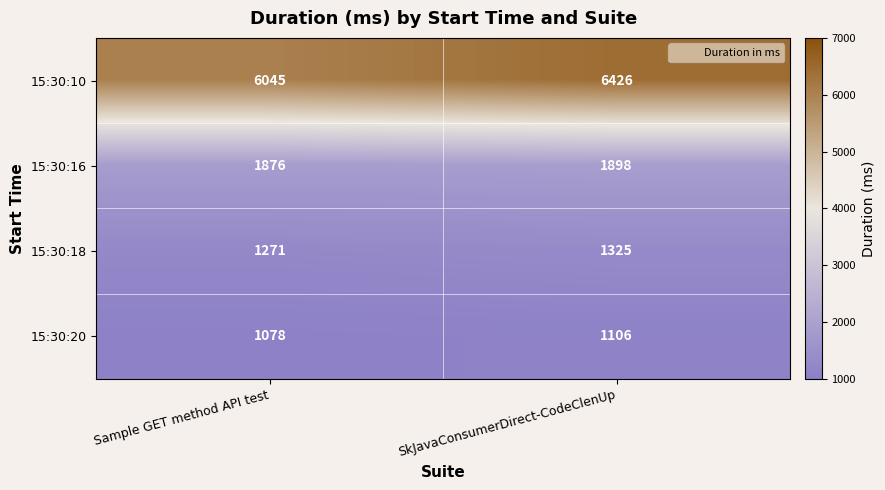

Reading left to right, extract all data points from this chart.

15:30:10: 6045	6426
15:30:16: 1876	1898
15:30:18: 1271	1325
15:30:20: 1078	1106